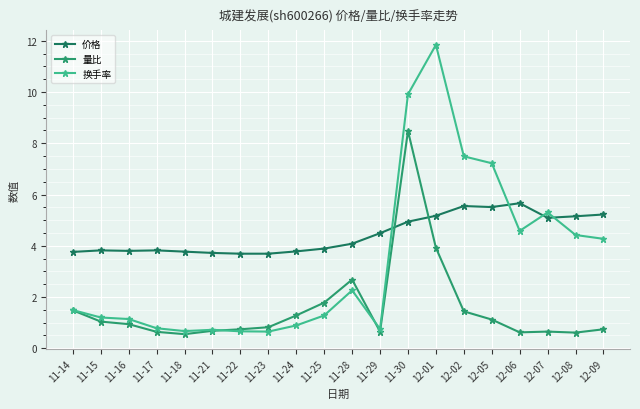

What is the label of the 1st point from the left?

11-14